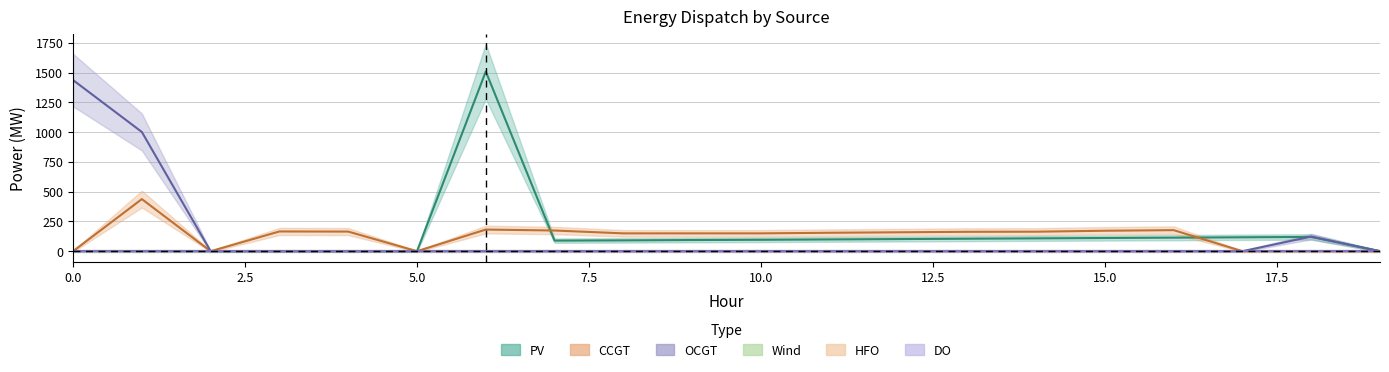

Which series has the widest spread of values?

PV